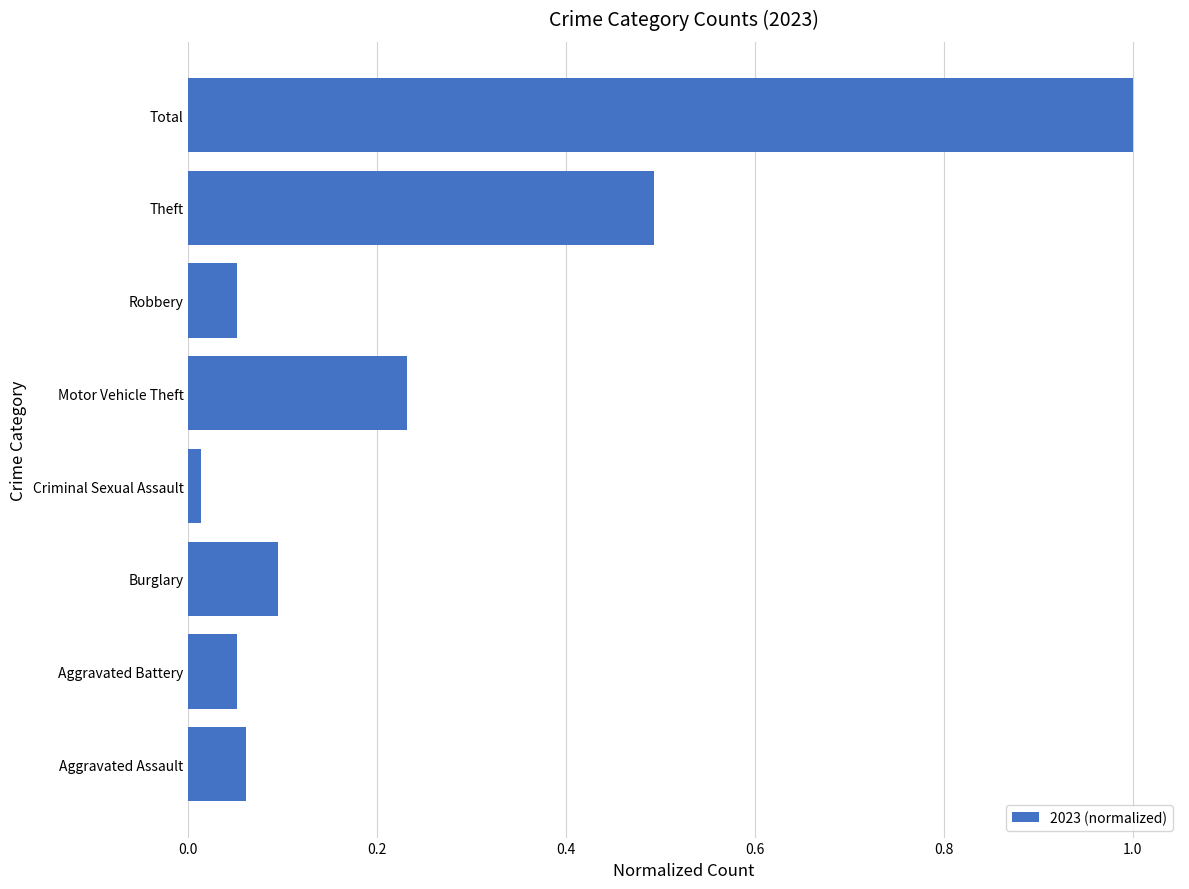

At which label is the value closest to 0?

Criminal Sexual Assault